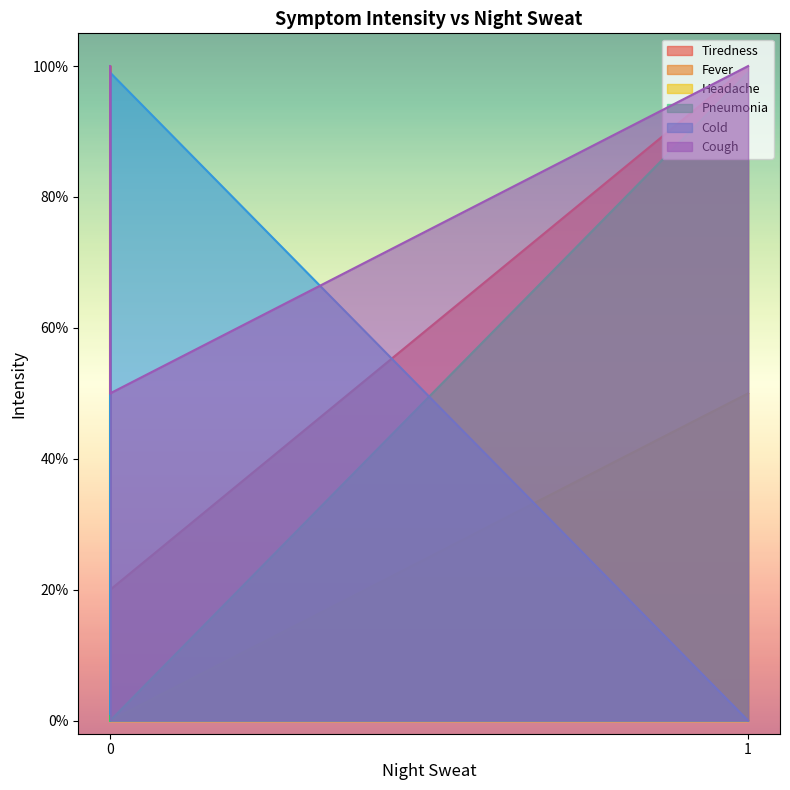

Count the number of data series in this chart.

6